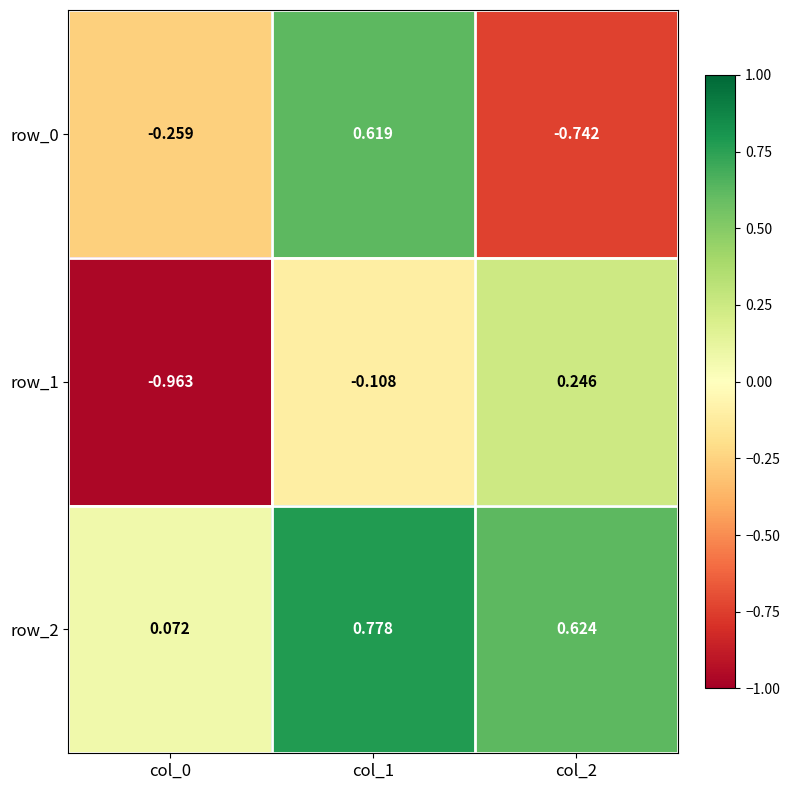

Is it true that row_1 equals -0.2 at col_1?

False